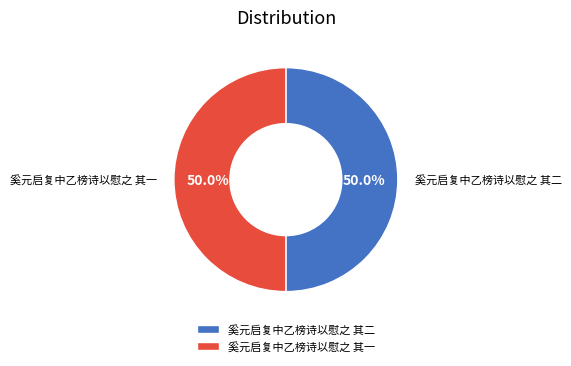

What is the ratio of the value at 奚元启复中乙榜诗以慰之 其二 to the value at 奚元启复中乙榜诗以慰之 其一?

1.0